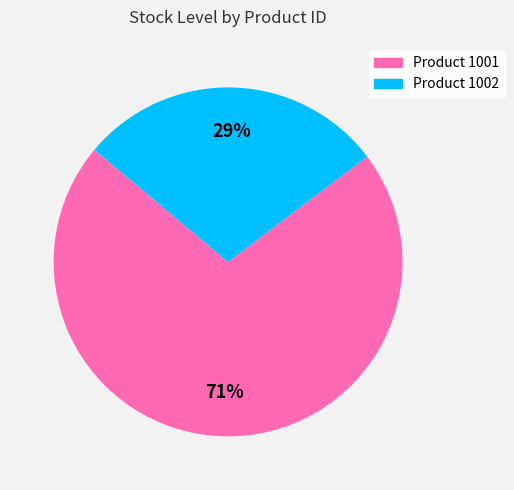

To the nearest percent, what is the average slice percentage?

50%